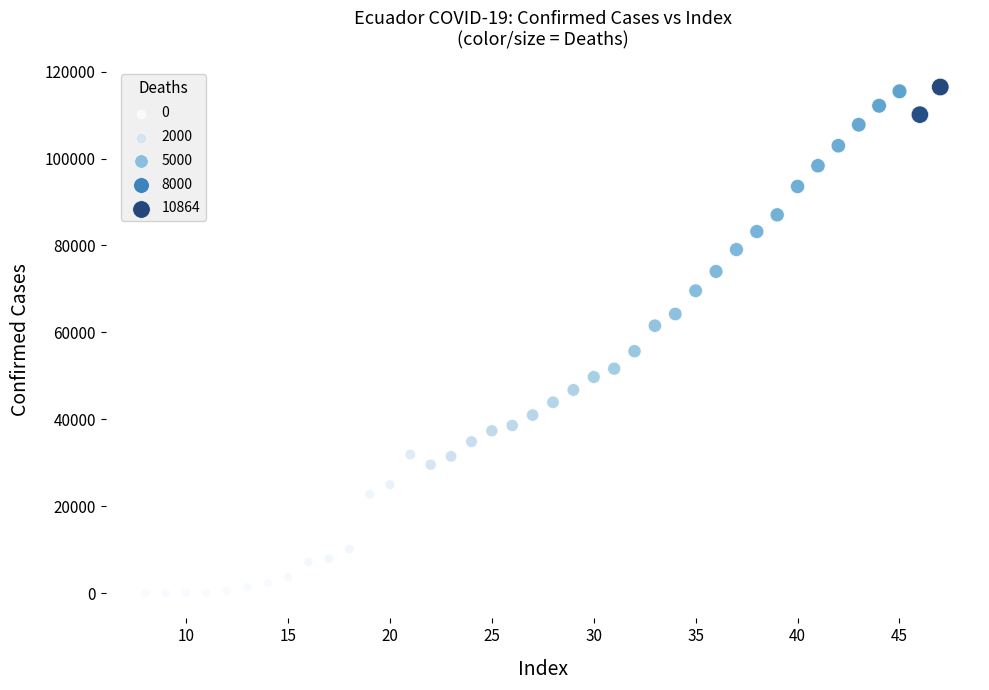

What is the range of X values (max minus min)?

39